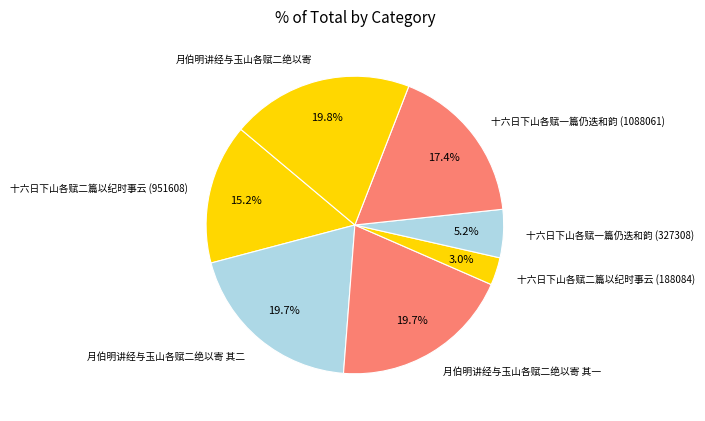

How much of the chart is everything except 月伯明讲经与玉山各赋二绝以寄 其二?

80.3%